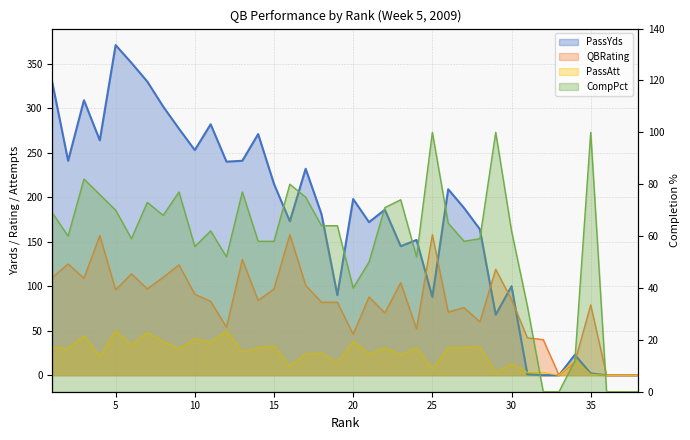

What is the value of the CompPct point at the 6th from the left?

59